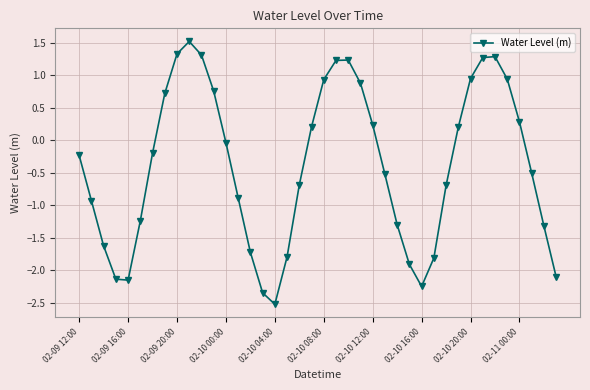

What is the difference between the maximum and minimum values?

4.0